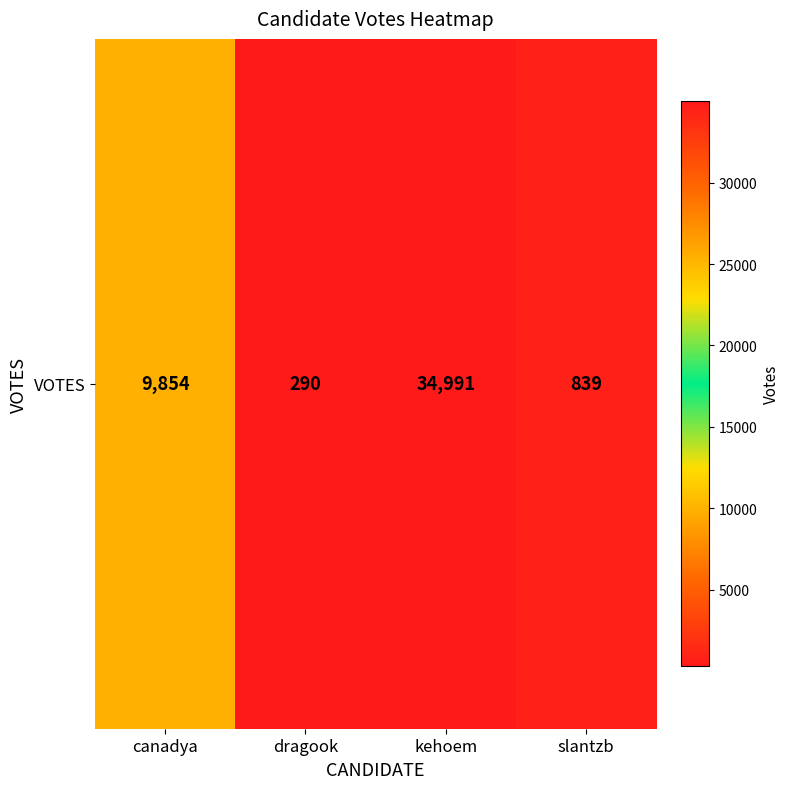

What is the maximum value shown in the chart?

34991